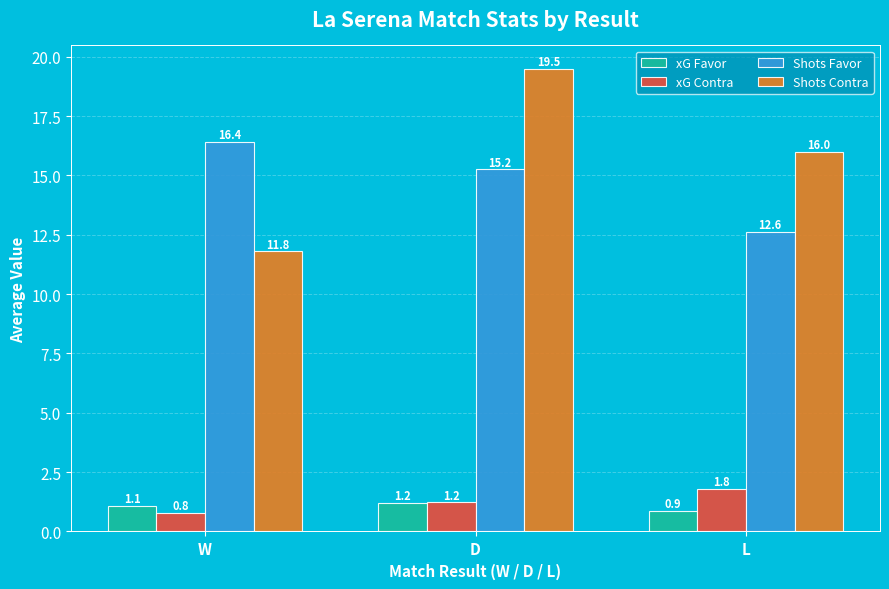

List the labels in order of xG Contra value, smallest first.

W, D, L